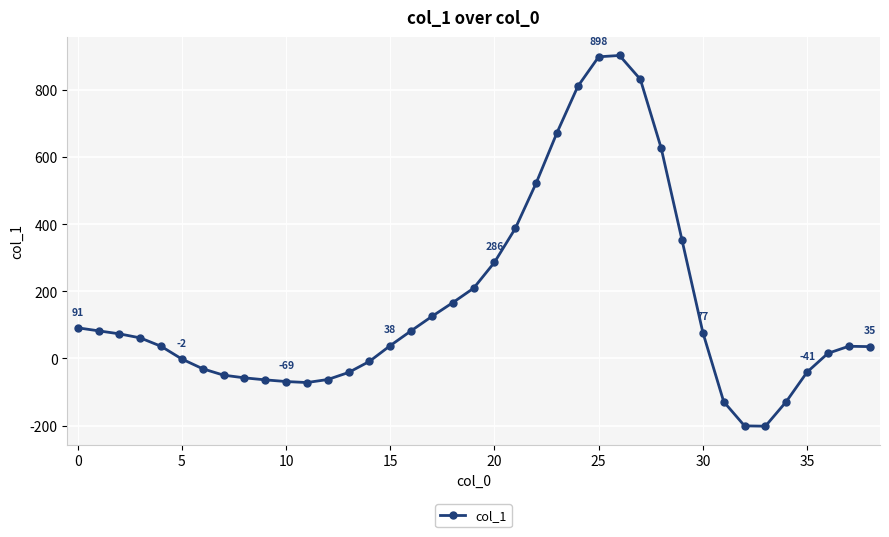

What is the minimum value shown in the chart?

-202